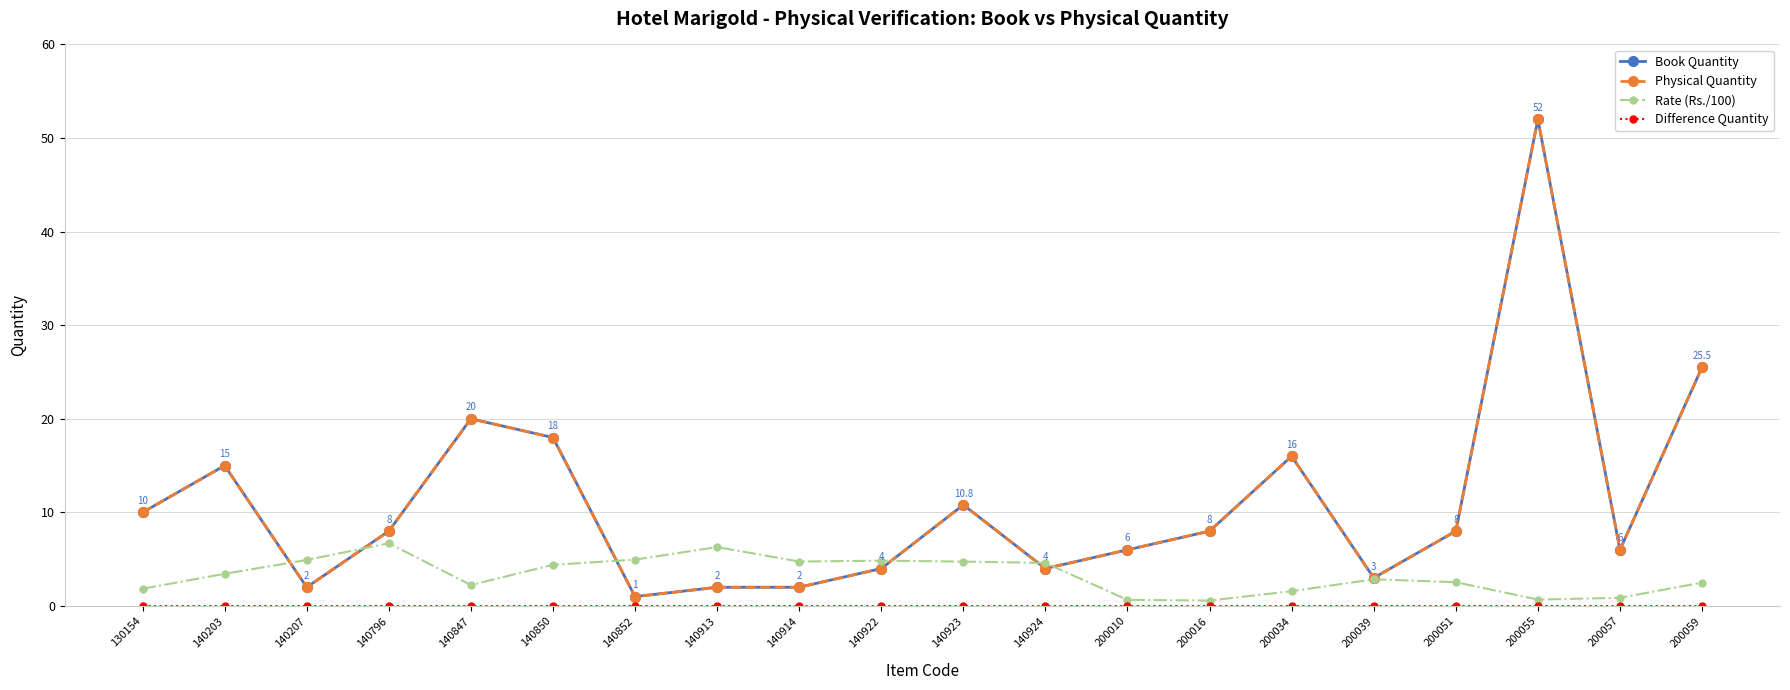

Does the chart display data point markers on the line(s)?

Yes